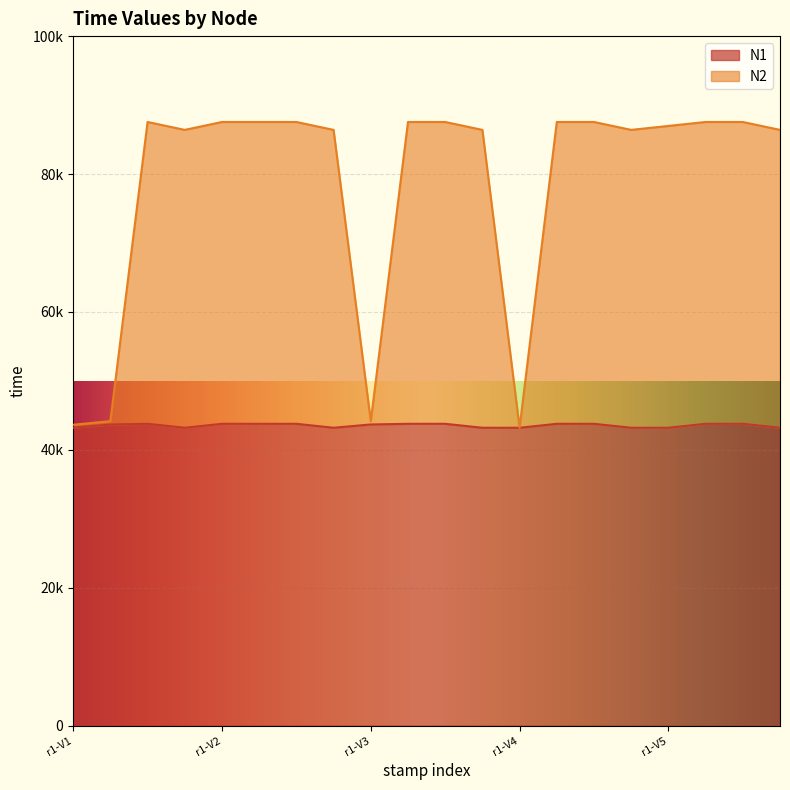

Which category has the lowest value in the N1 series?

r1-V1